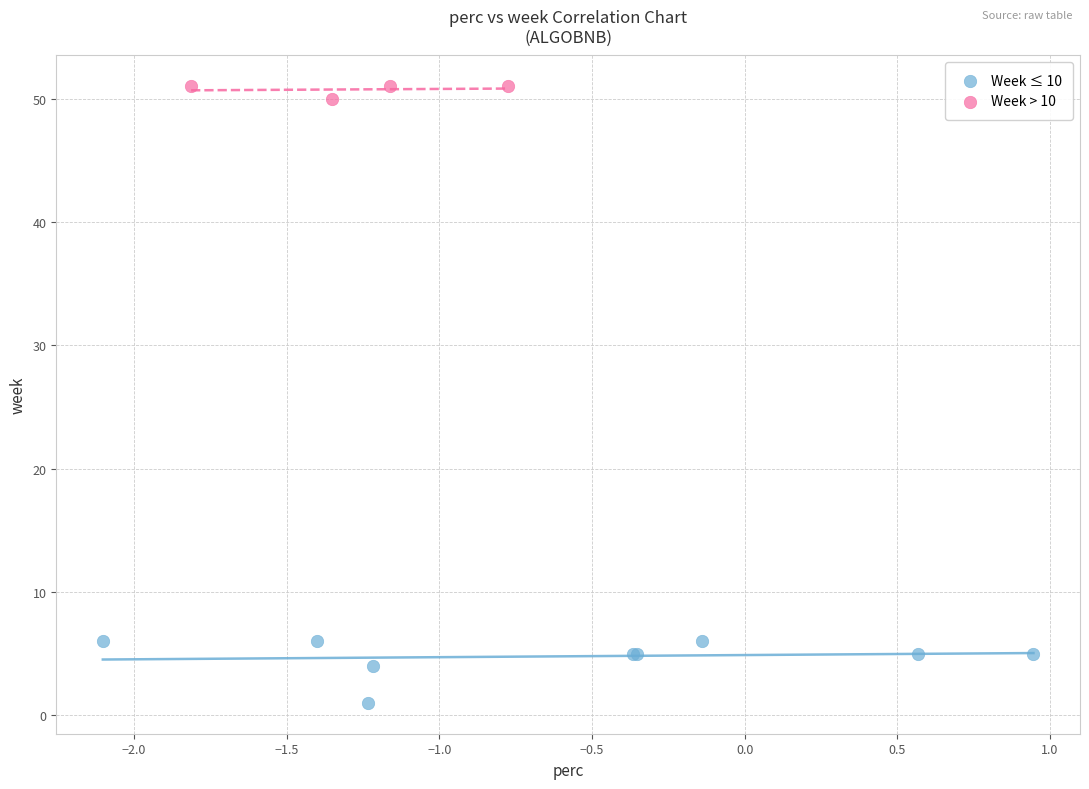

Which series has the largest Y range (max minus min)?

Week ≤ 10